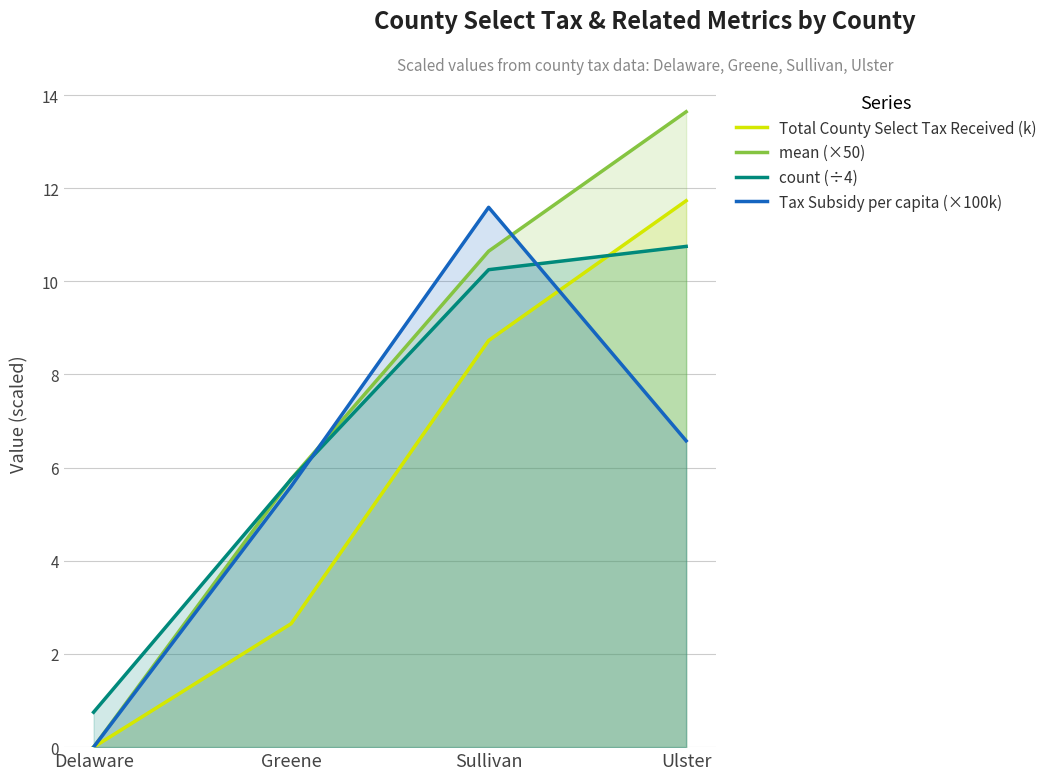

How many lines are shown in the chart?

4